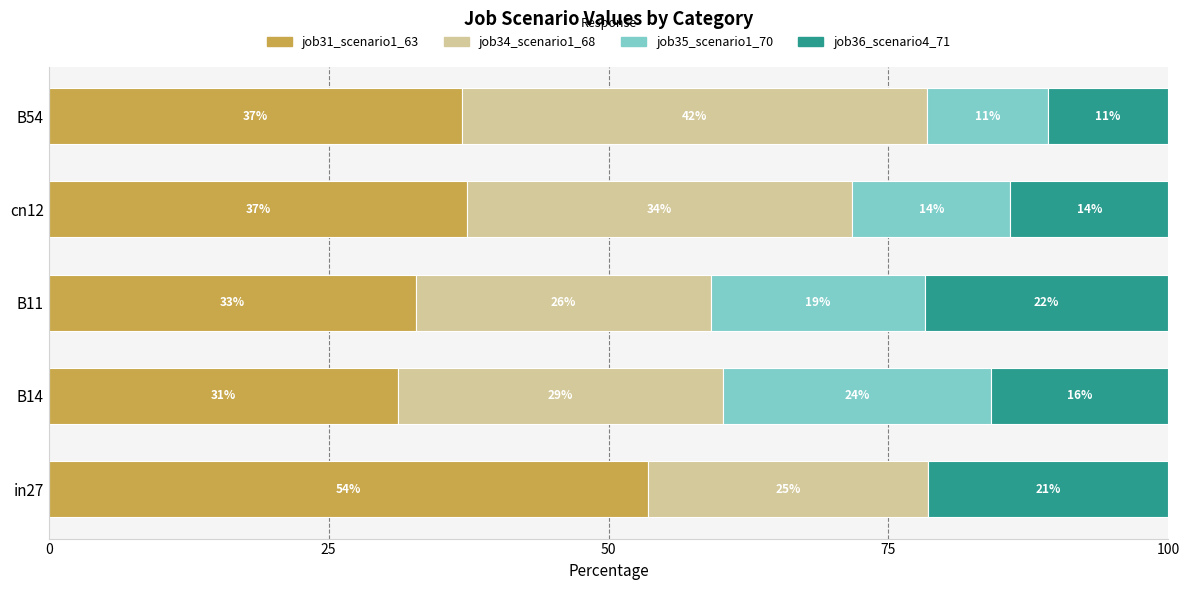

What are all the series names shown in the legend?

job31_scenario1_63, job34_scenario1_68, job35_scenario1_70, job36_scenario4_71